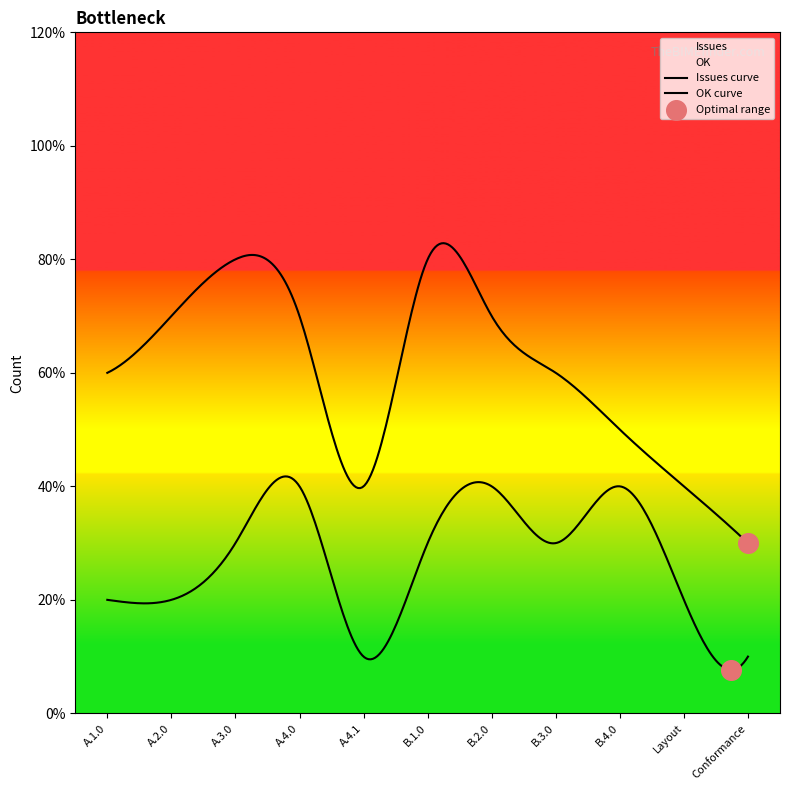

Which series has the largest Y range (max minus min)?

Issues